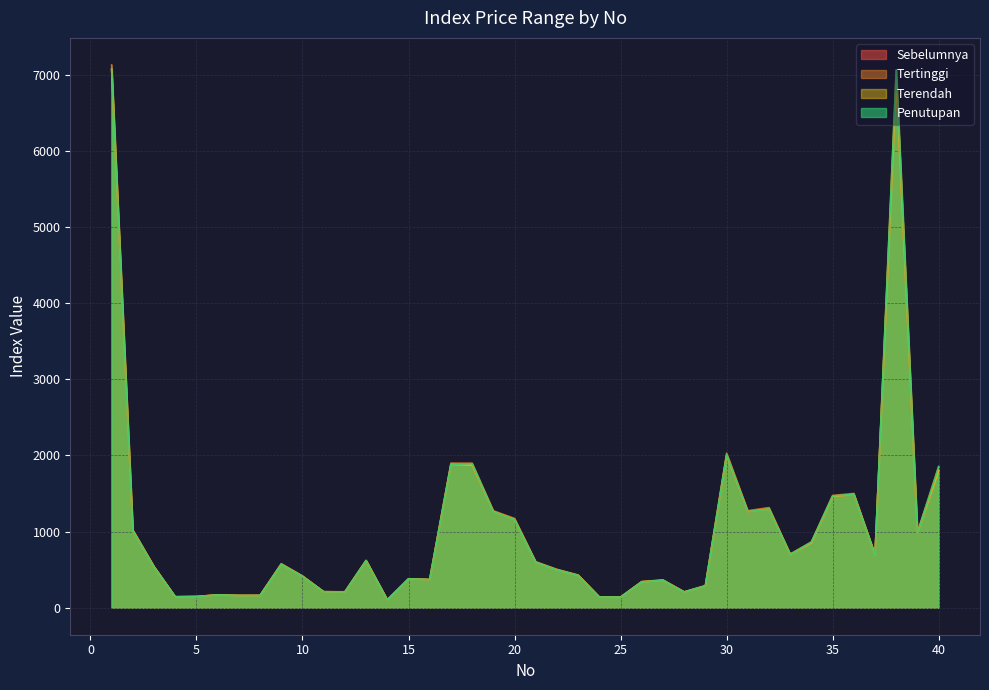

List the series in order of their peak value, highest first.

Tertinggi, Terendah, Penutupan, Sebelumnya